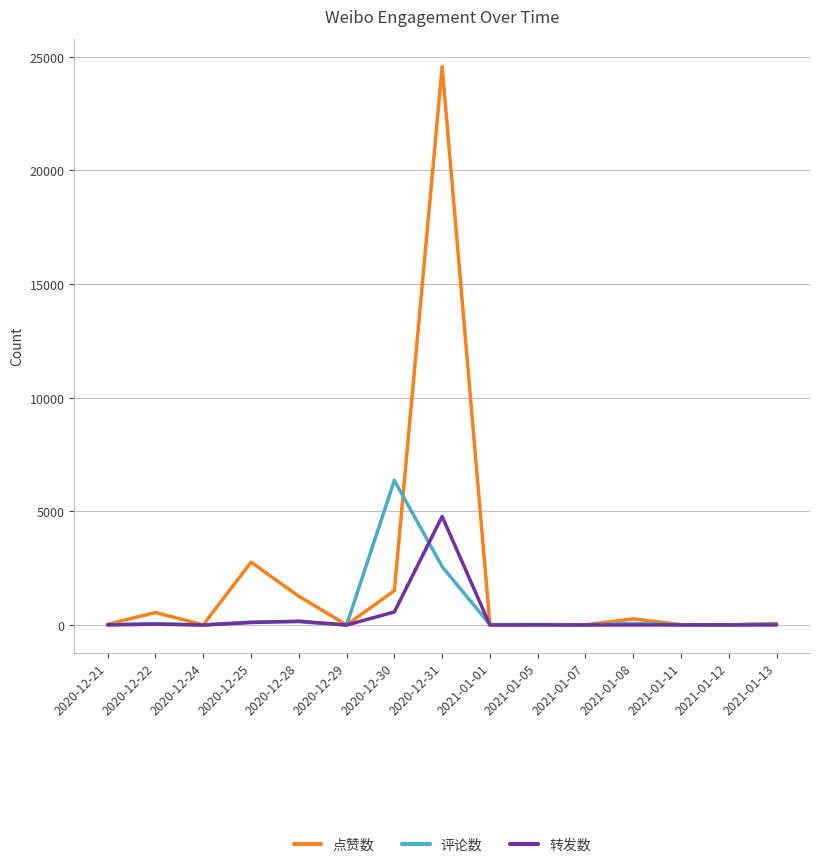

Which series has the largest total across all categories?

点赞数